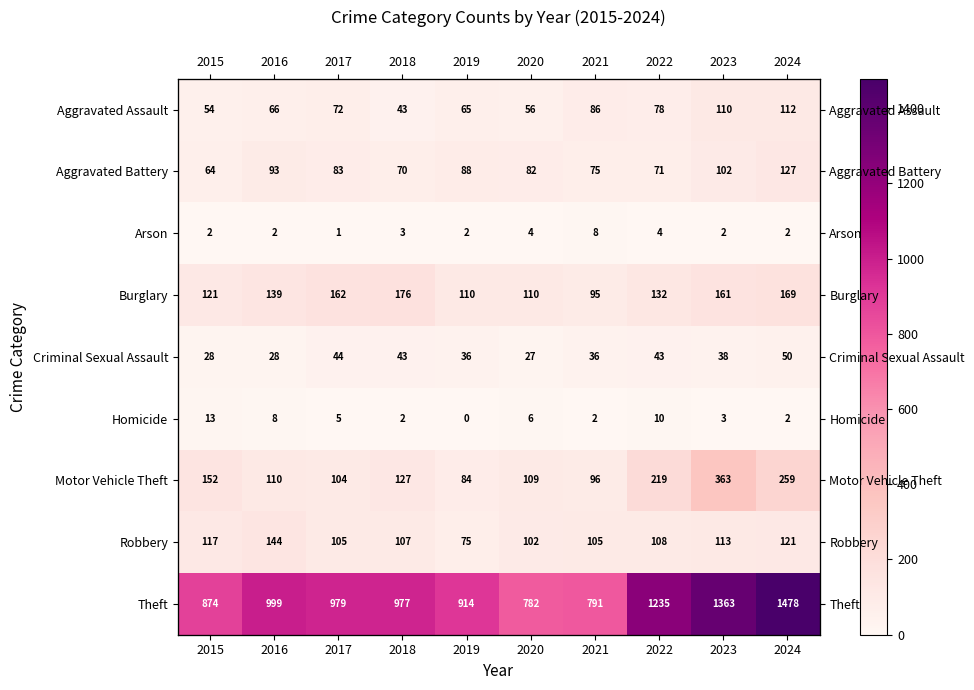

Between 2018 and 2019, which is larger?

2019